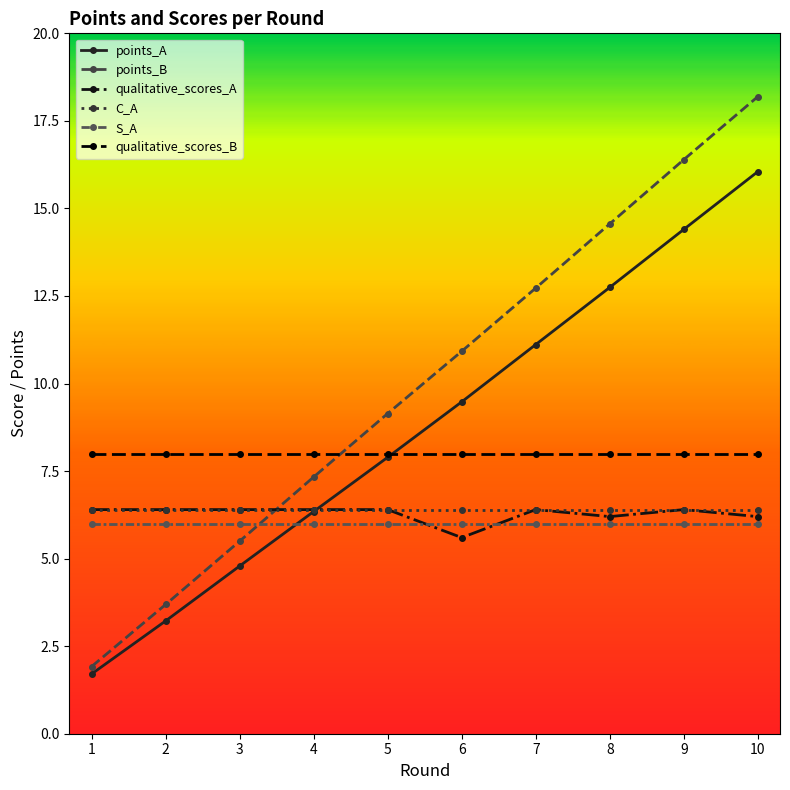

What is the sum of the S_A values at 8 and 3?

12.0